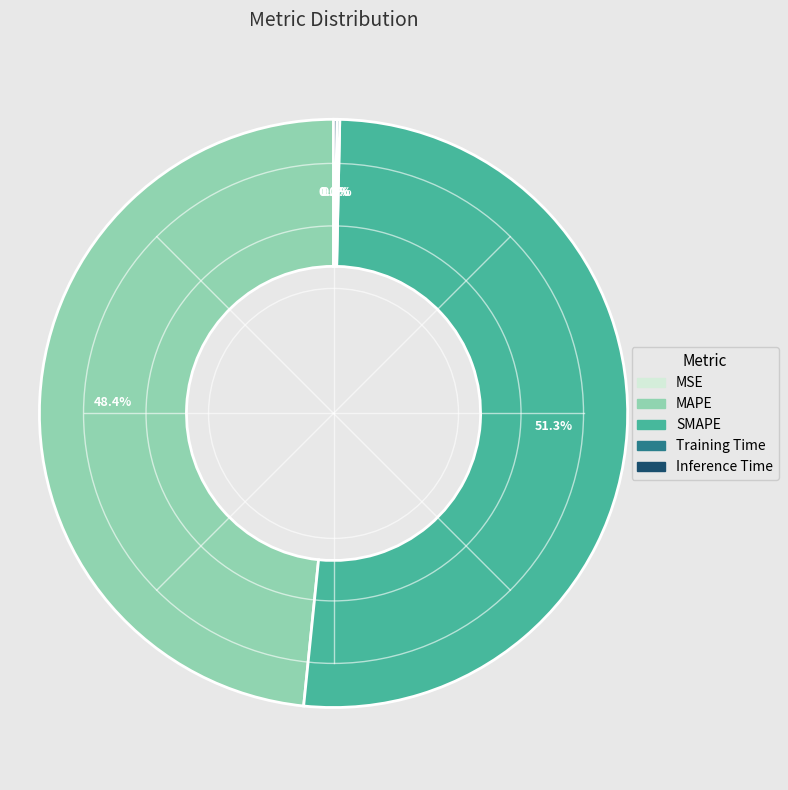

What is the majority slice?

SMAPE